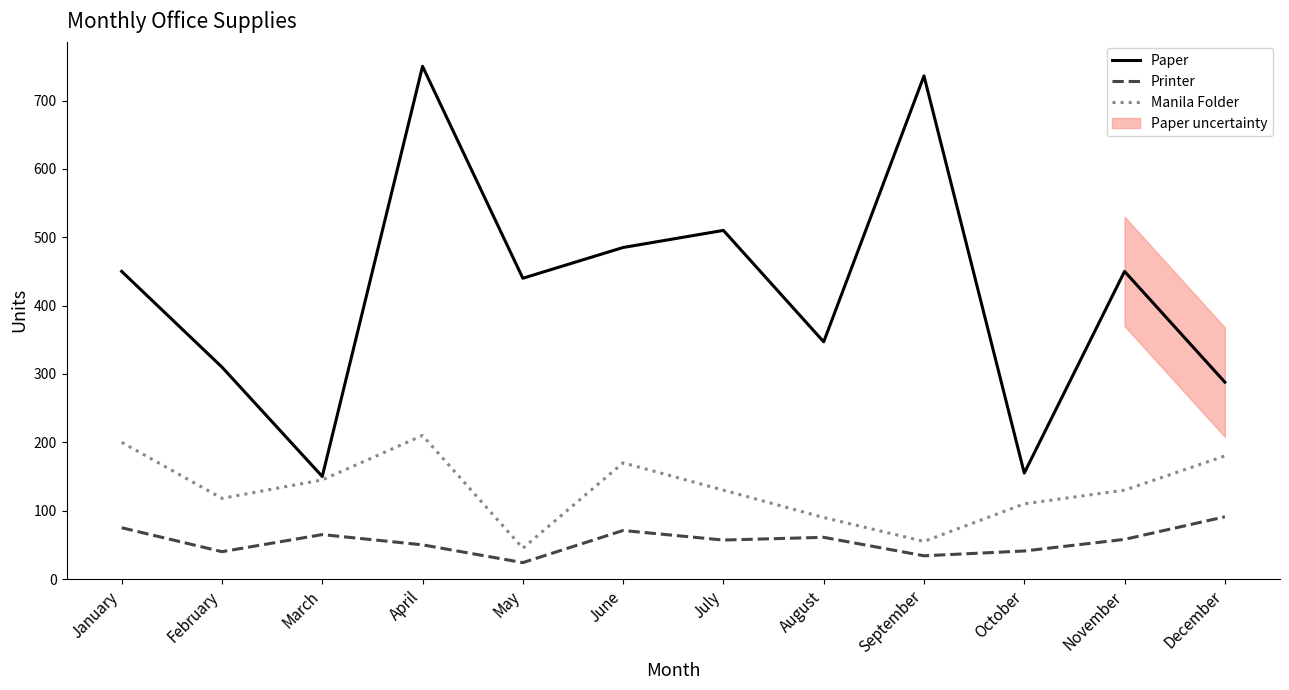

True or false: Manila Folder has more than 0 interior local peaks.

True